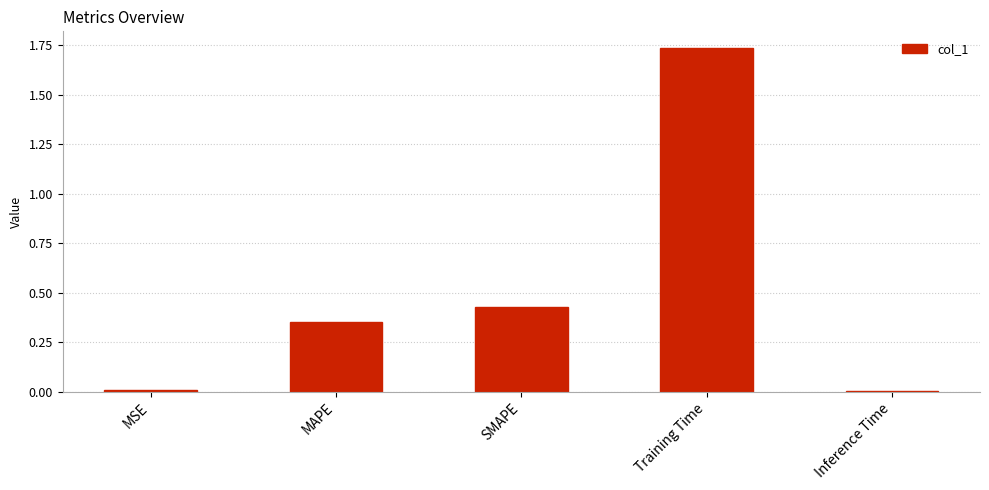

What is the change in value from MAPE to Training Time?

+1.4